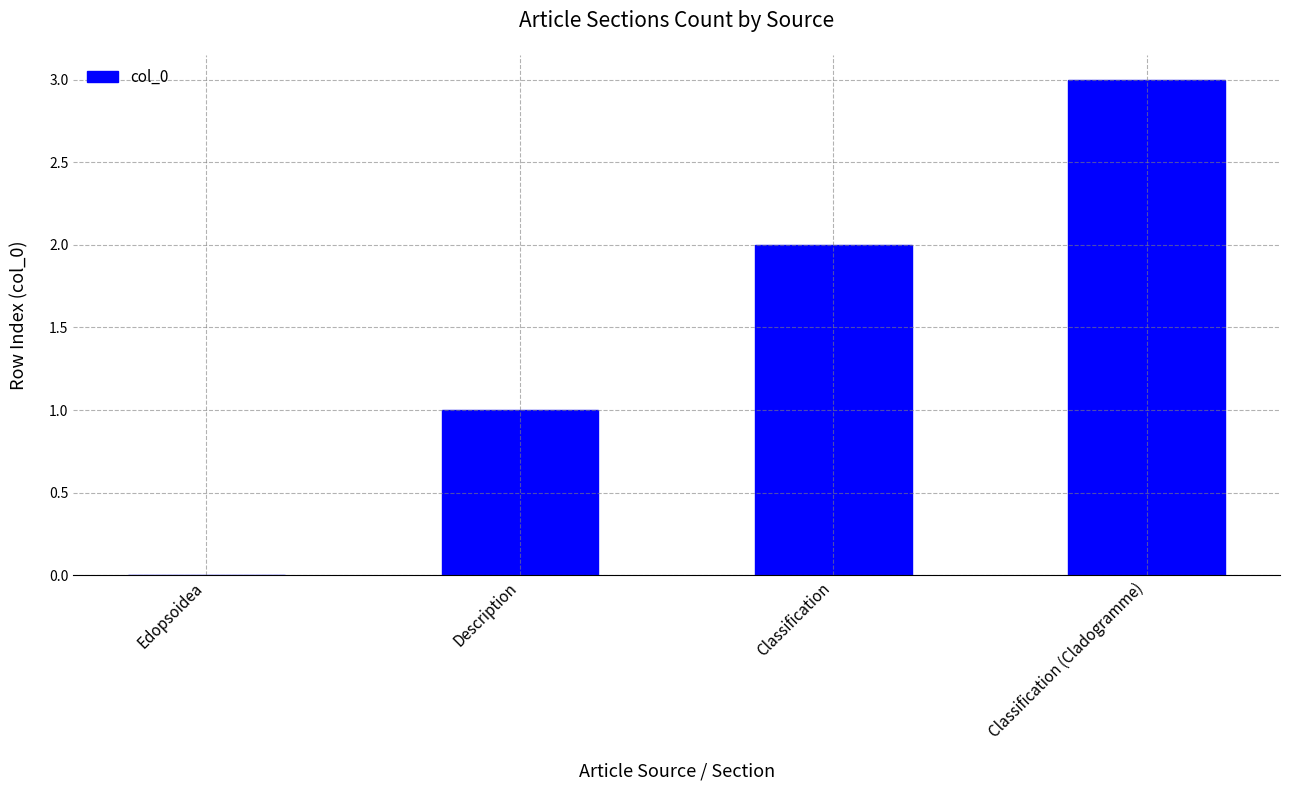

At which label is the value closest to 1?

Description